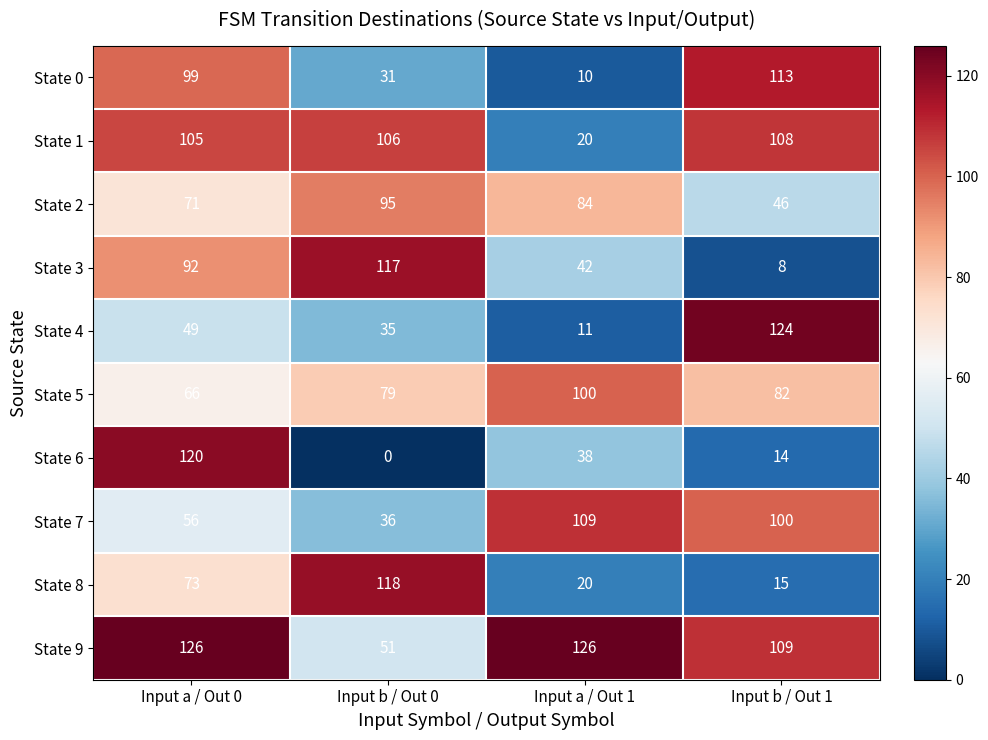

Rank the series at Input a / Out 0 from highest to lowest value.

State 9, State 6, State 1, State 0, State 3, State 8, State 2, State 5, State 7, State 4